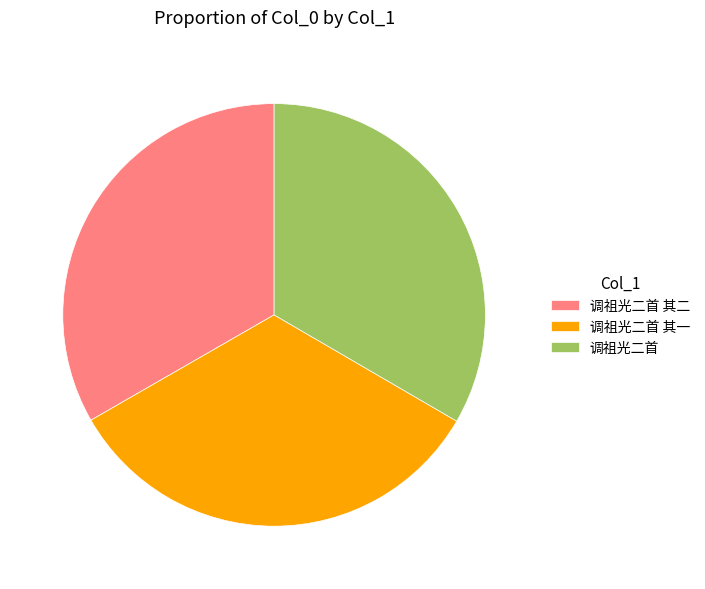

Do 调祖光二首 其二 and 调祖光二首 其一 together represent more than half of the pie?

Yes